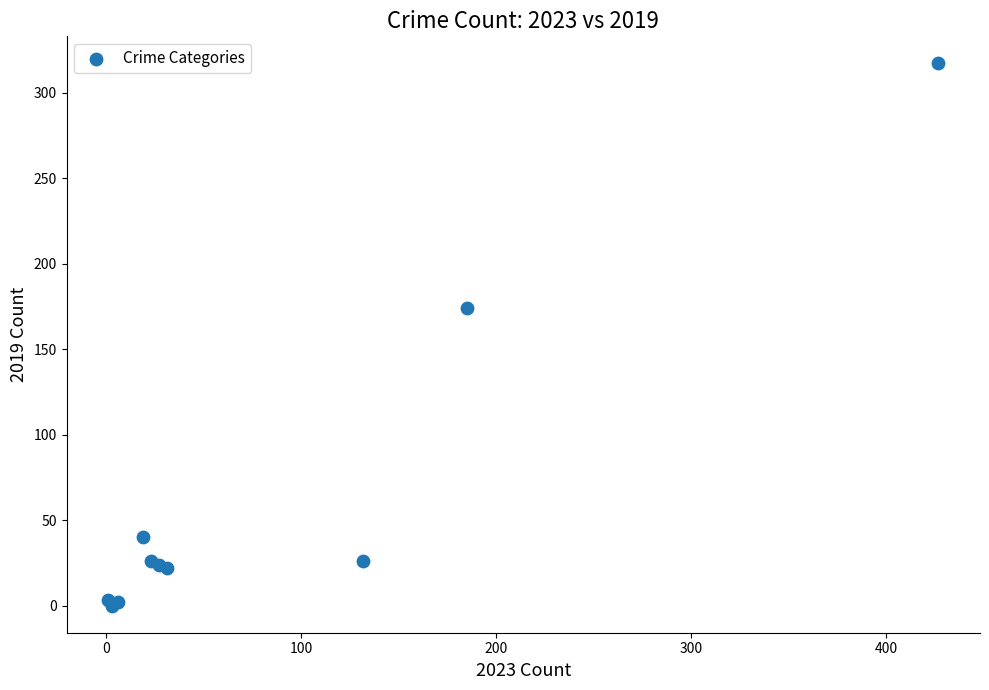

What Y value in the scatter plot is closest to 158?

174